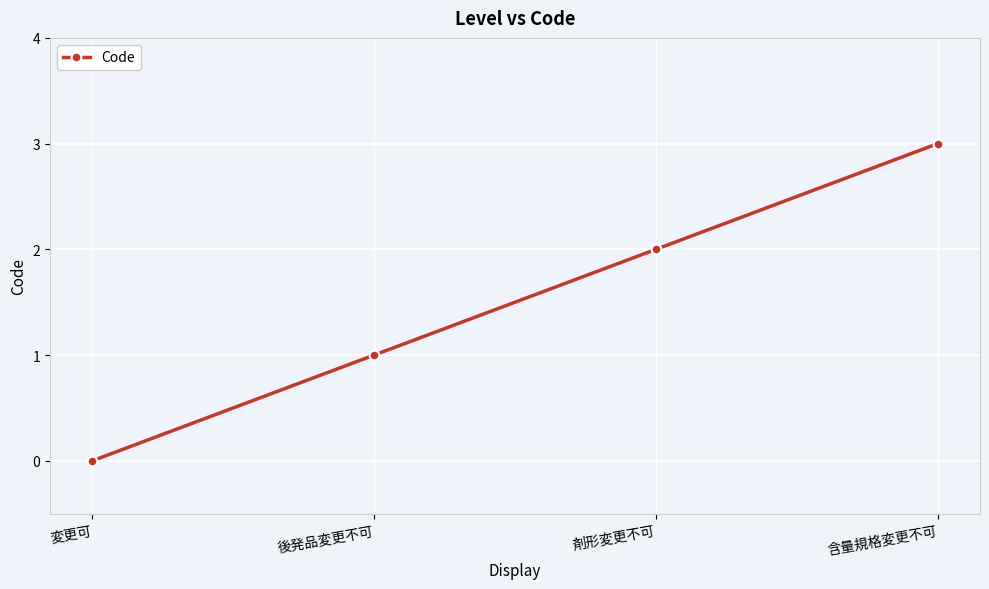

Does the chart display data point markers on the line(s)?

Yes